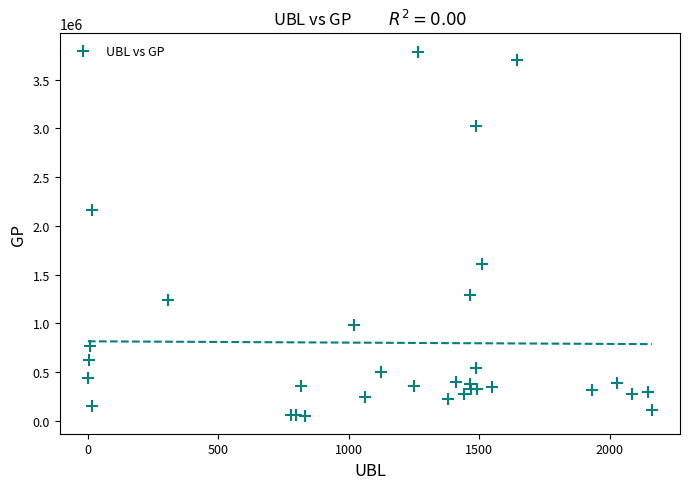

What Y value in the scatter plot is closest to 1920058?

2165175